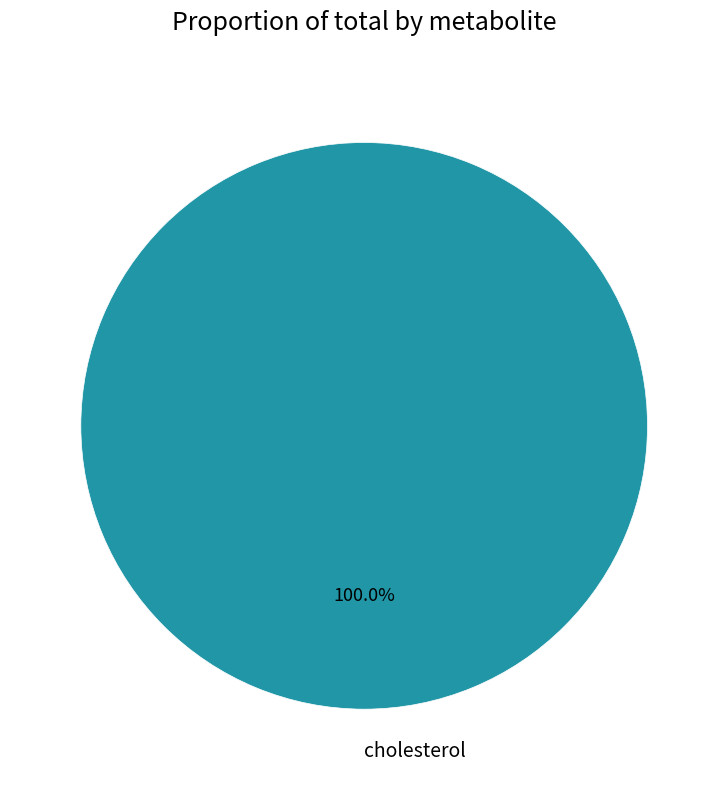

Which category accounts for the majority?

cholesterol